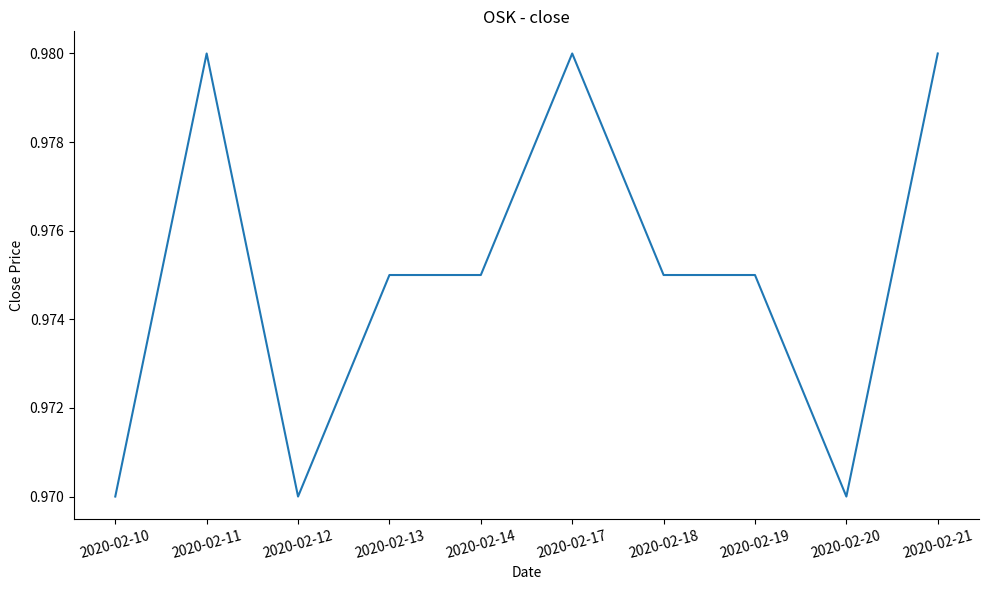

Which has a higher value, 2020-02-13 or 2020-02-21?

2020-02-21